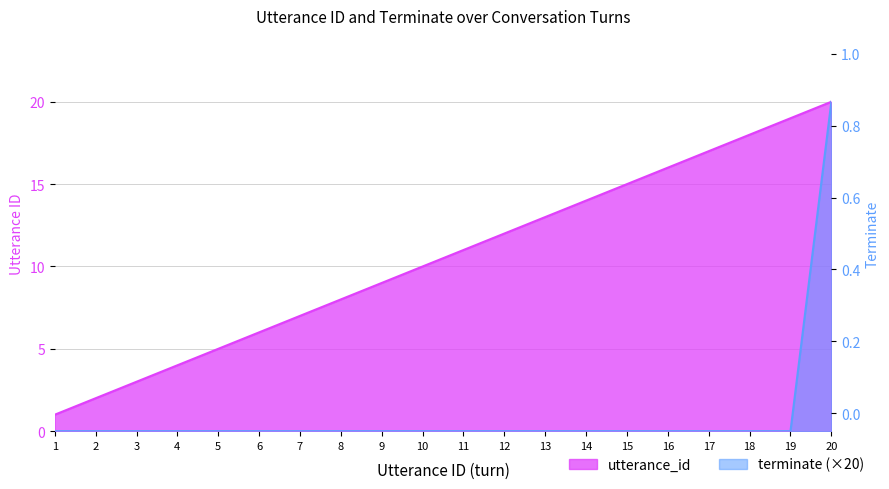

What is the value of the utterance_id point at the 20th from the left?

20